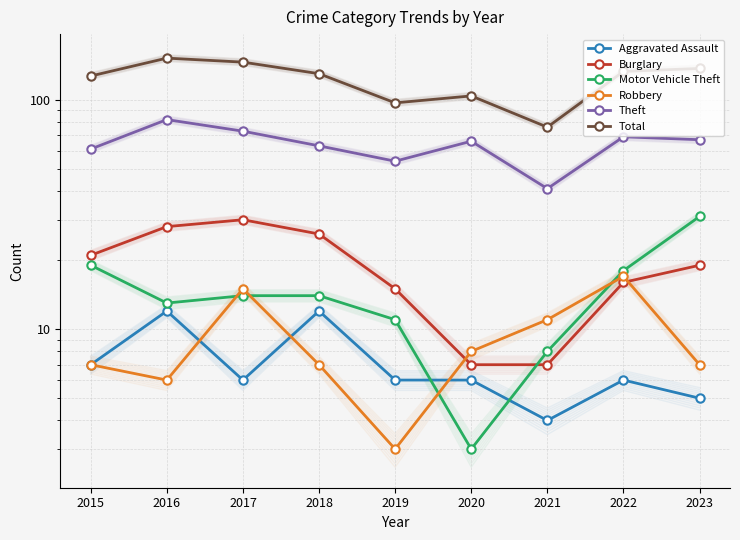

Between 2016 and 2020, which series saw the biggest shift?

Total